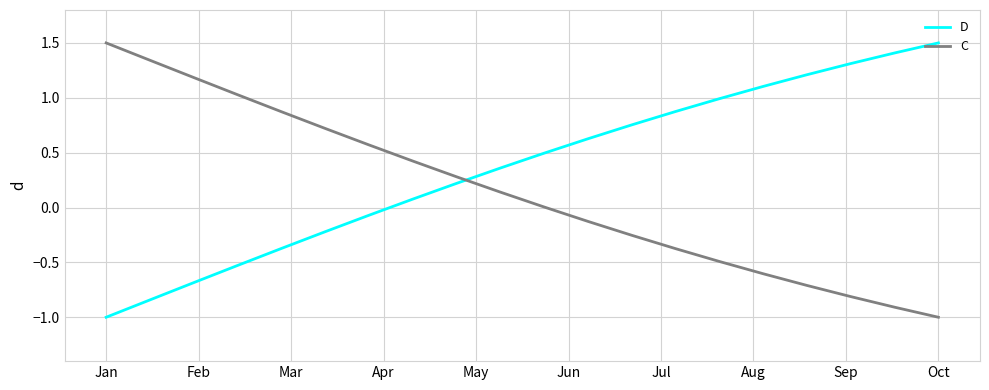

What is the minimum value for D?

-1.0